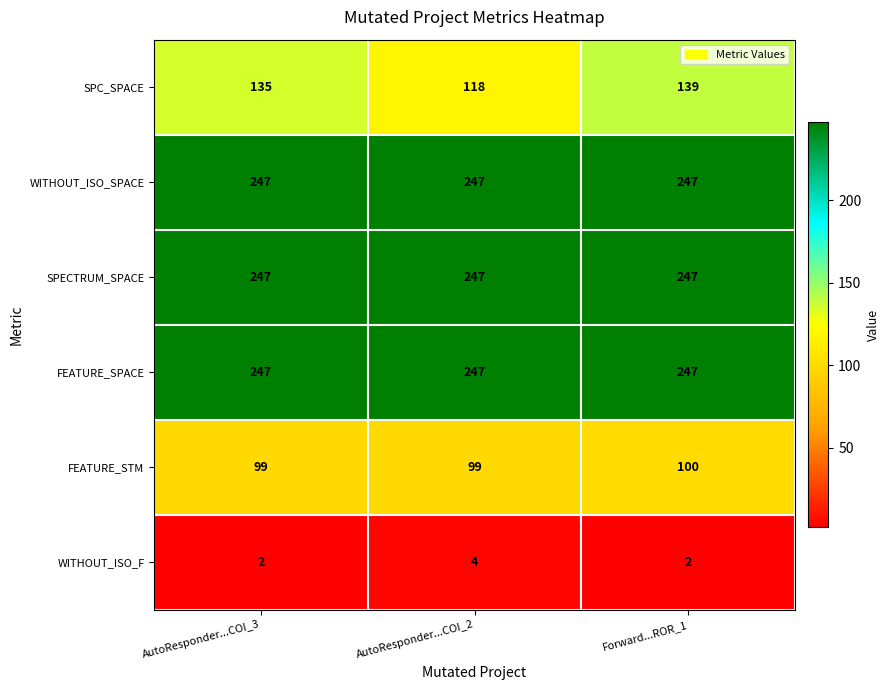

What is the maximum value shown in the chart?

247